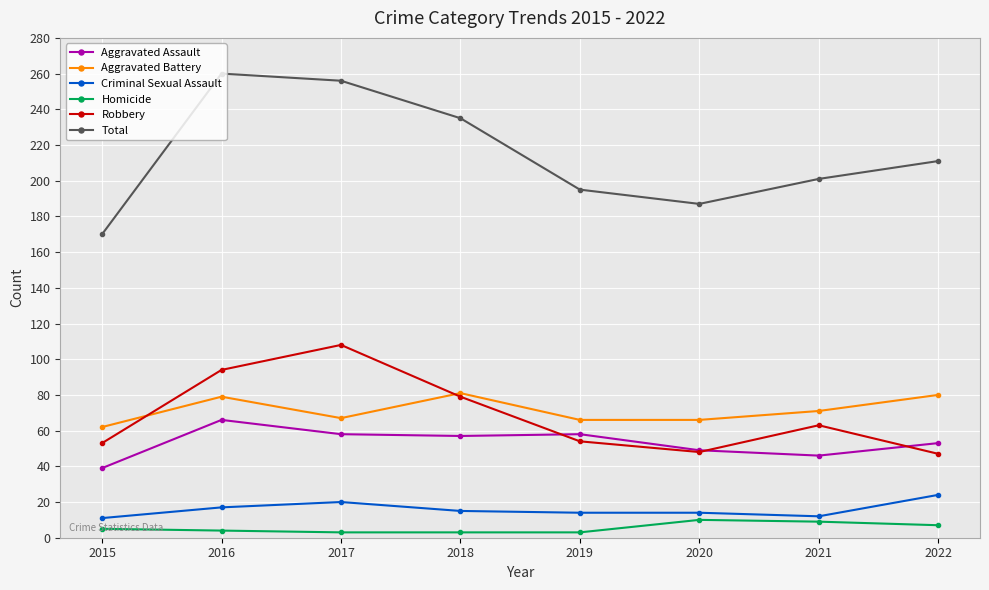

Where is the first local minimum for Robbery?

2020